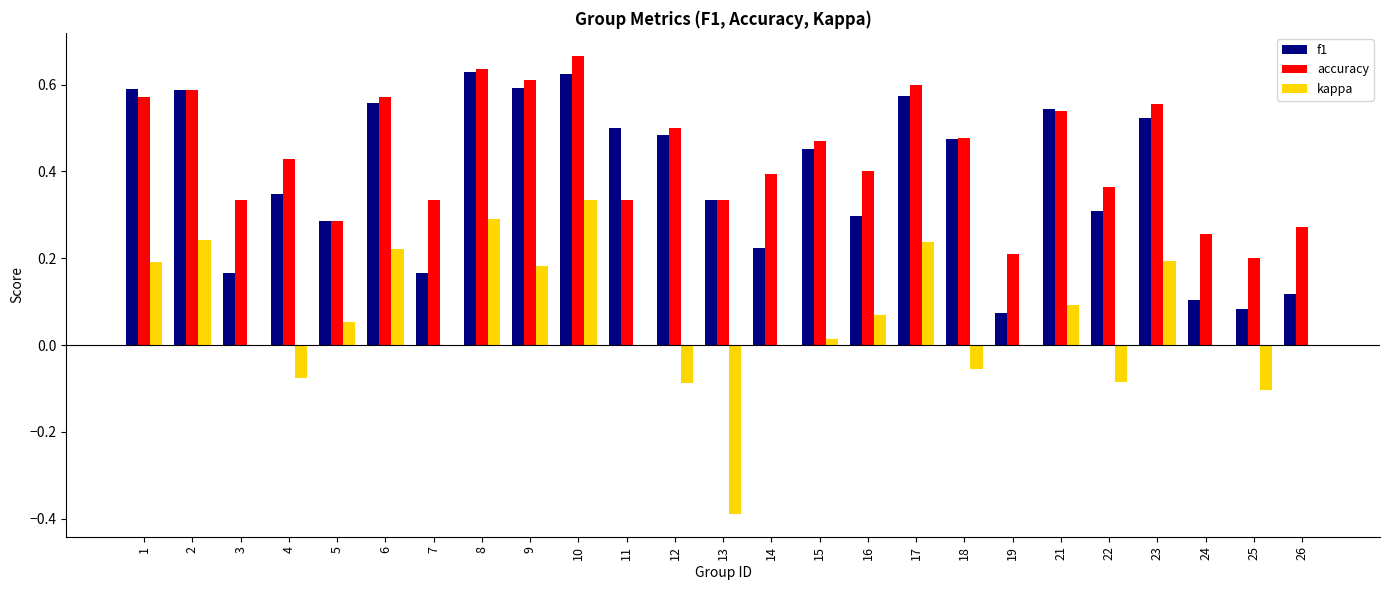

Which series has the largest total across all categories?

accuracy